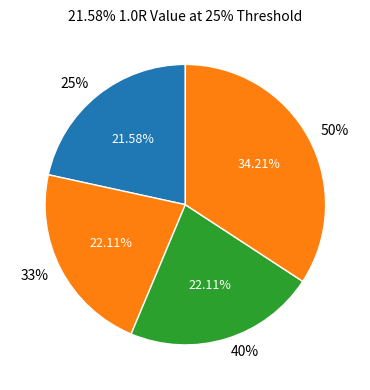

To the nearest percent, what is the average slice percentage?

25%